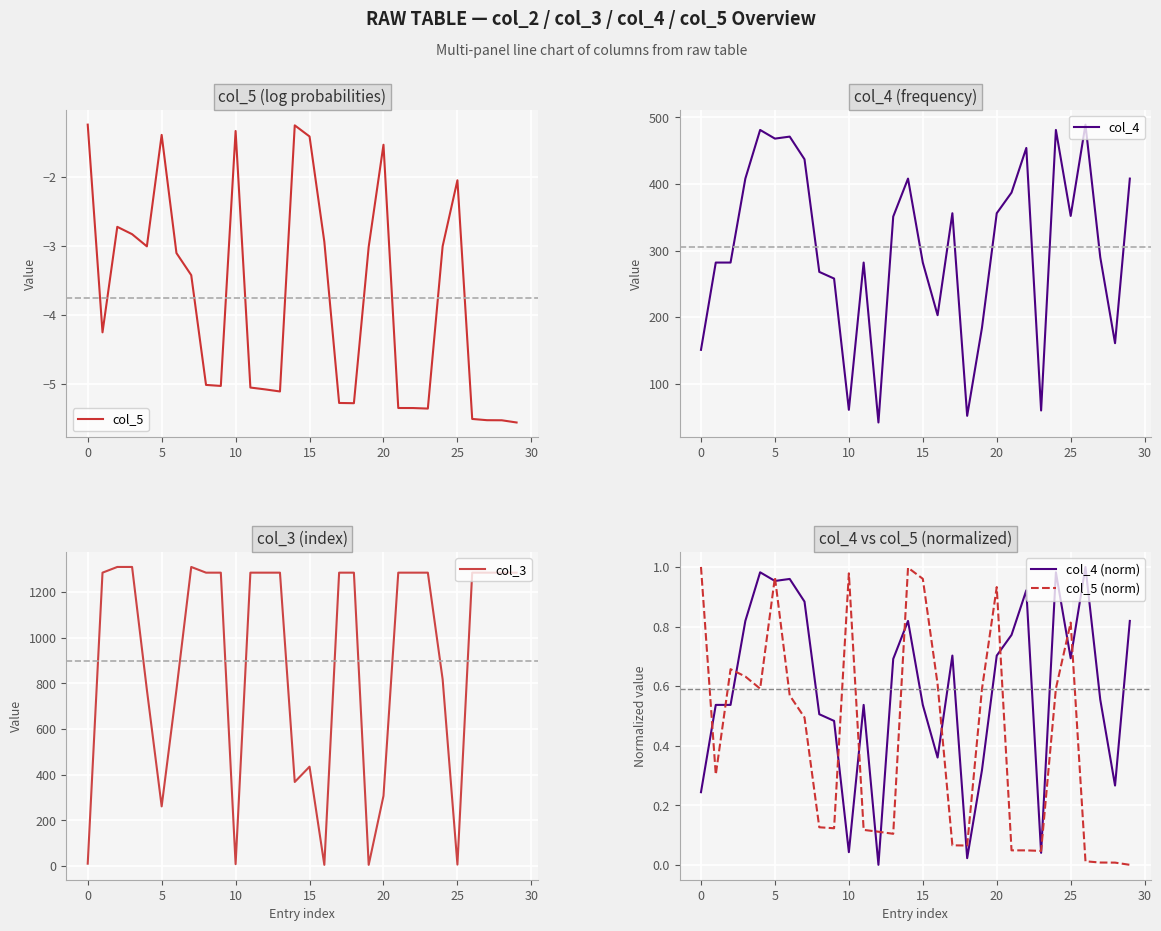

Is it true that col_5 (norm) equals 1.0 at 0?

True